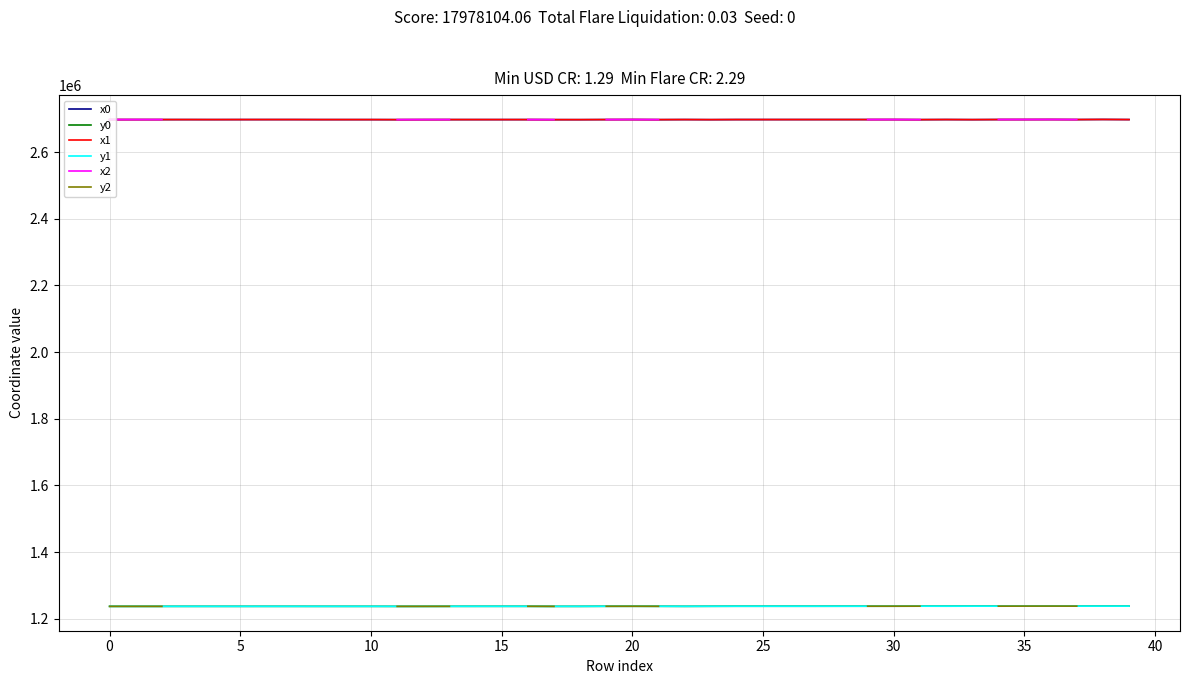

Which series has the largest range (max minus min)?

y2